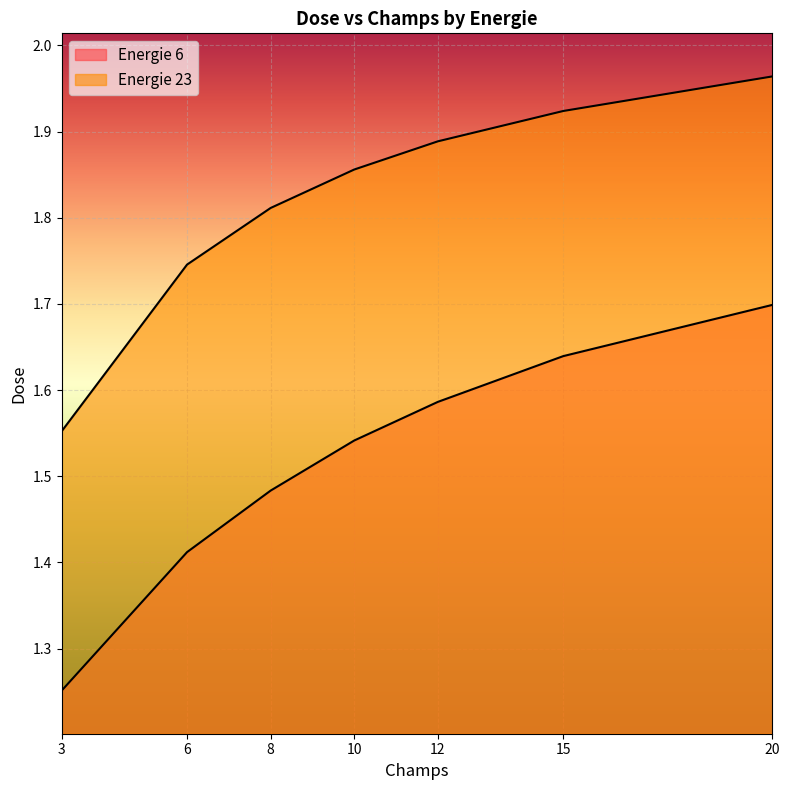

What are all the series names shown in the legend?

Energie 6, Energie 23